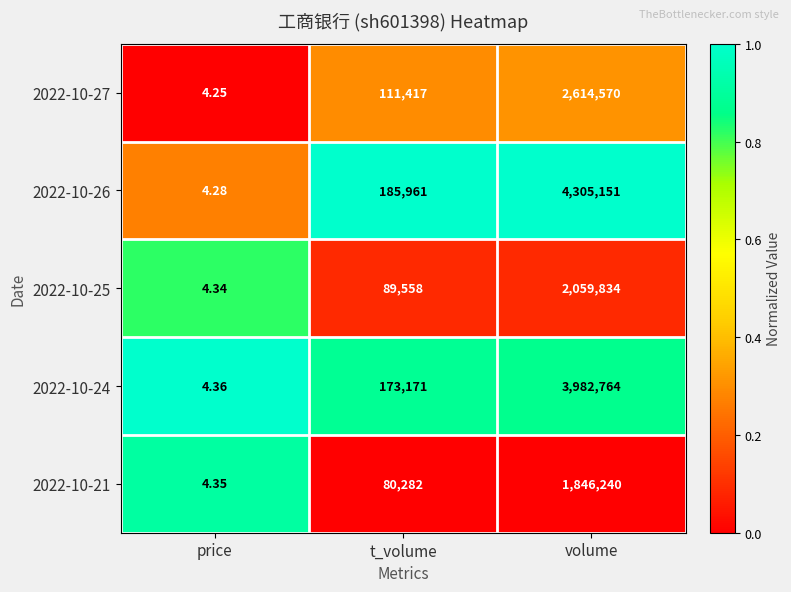

At which category is the sum across all series the highest?

volume